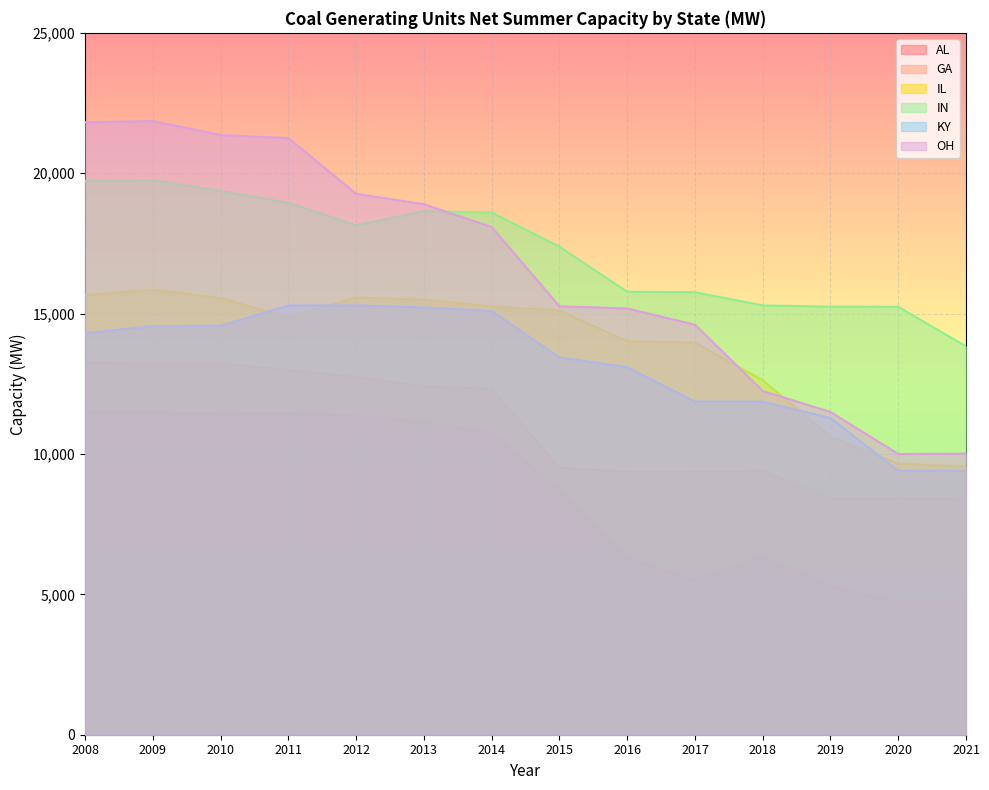

True or false: GA and OH cross at least once.

False